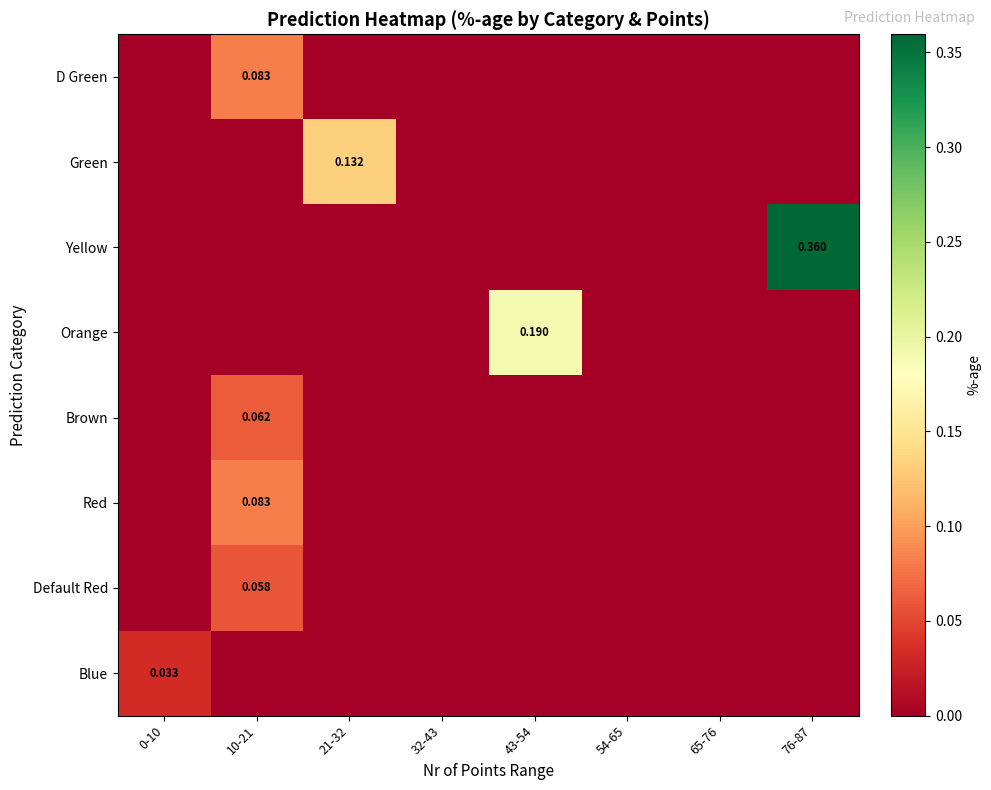

How many values in the Default Red series exceed 0?

1